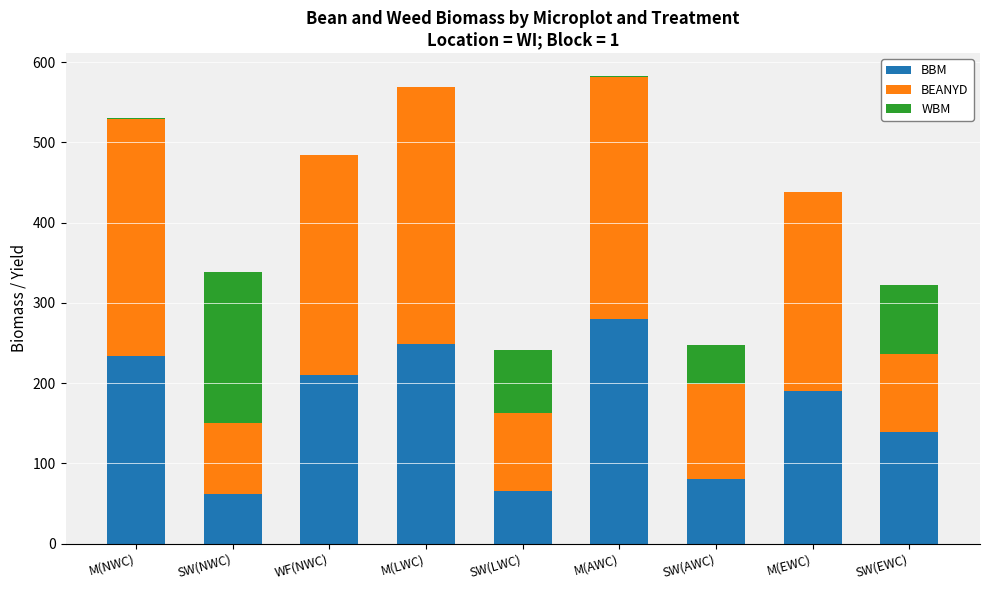

Does the chart contain stacked bars?

Yes